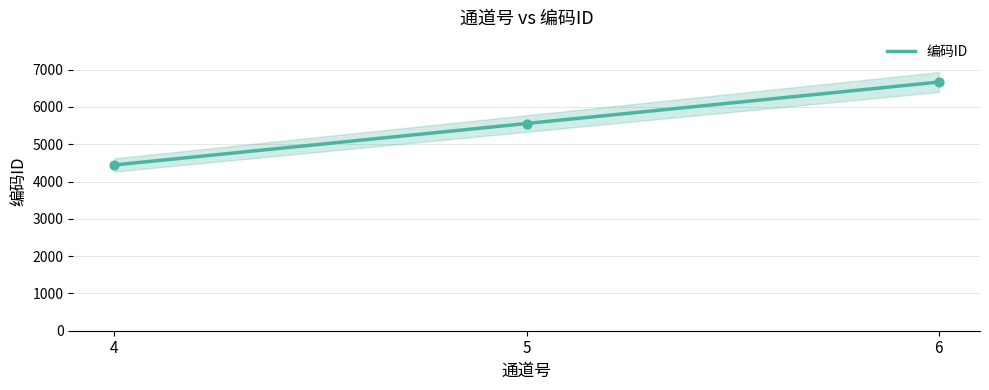

What is the change in value from 4 to 5?

+1111